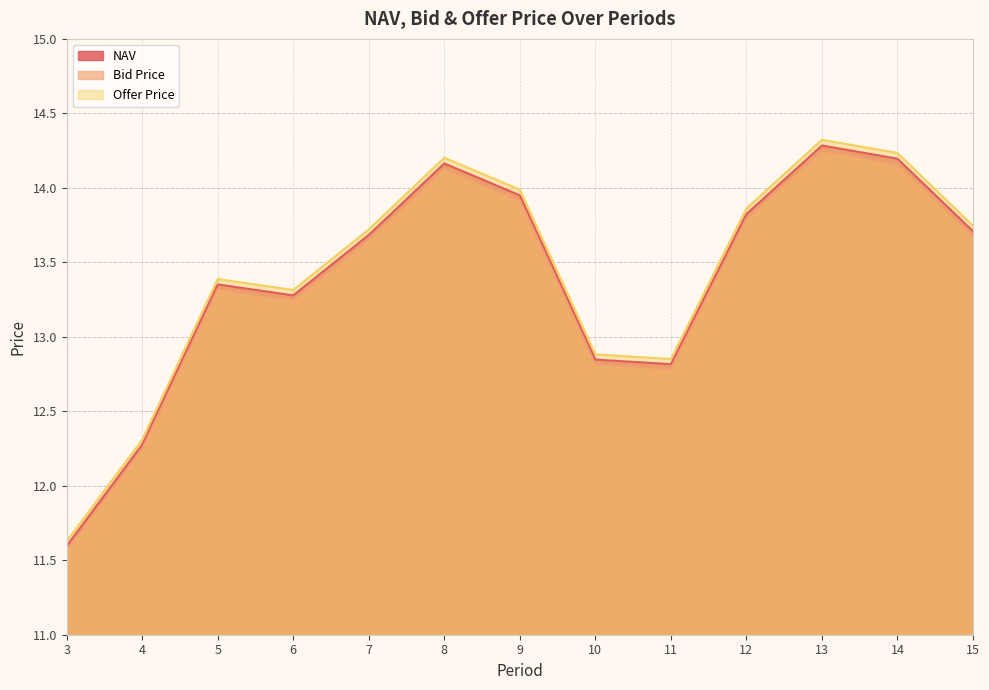

Which category has the lowest value across all series?

3